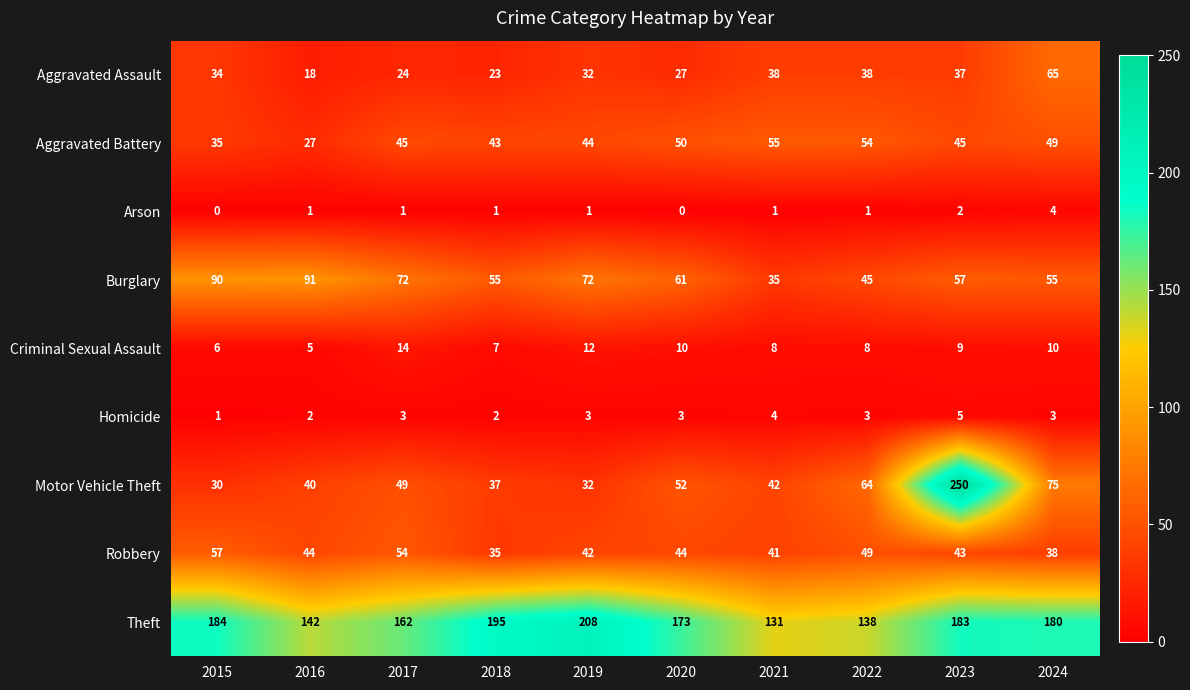

At 2016, list the series in order from largest to smallest.

Theft, Burglary, Robbery, Motor Vehicle Theft, Aggravated Battery, Aggravated Assault, Criminal Sexual Assault, Homicide, Arson